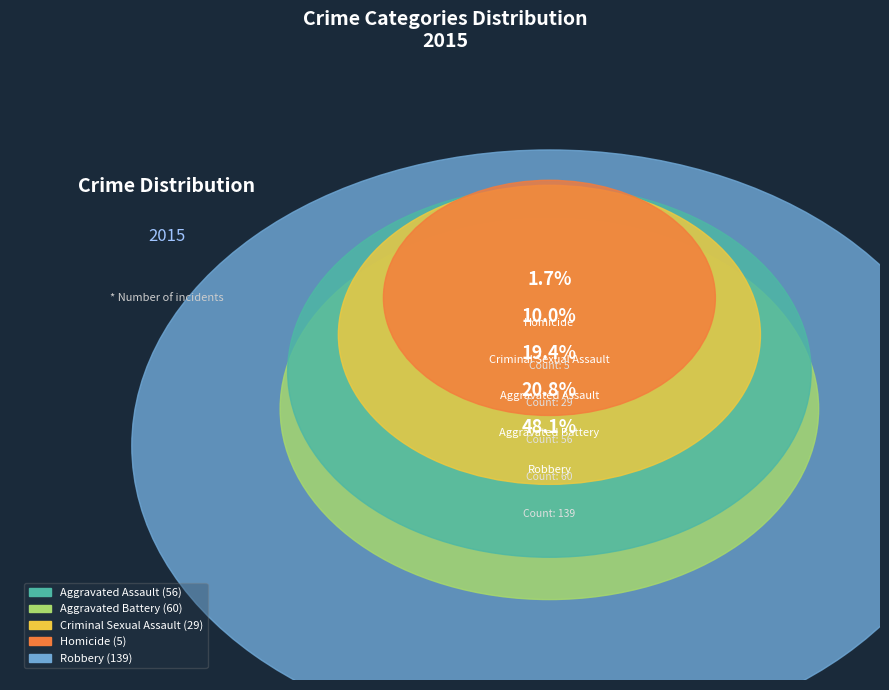

The Criminal Sexual Assault slice represents 10% of the pie. True or false?

True